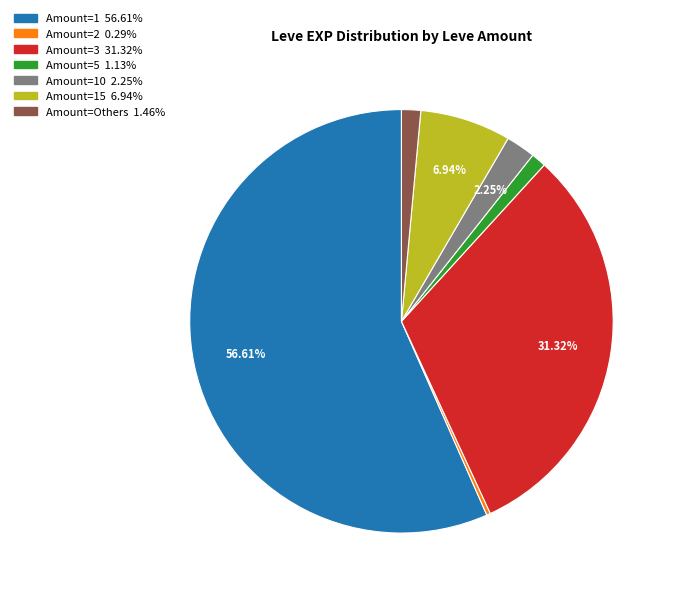

Is there a majority slice in this chart?

Yes